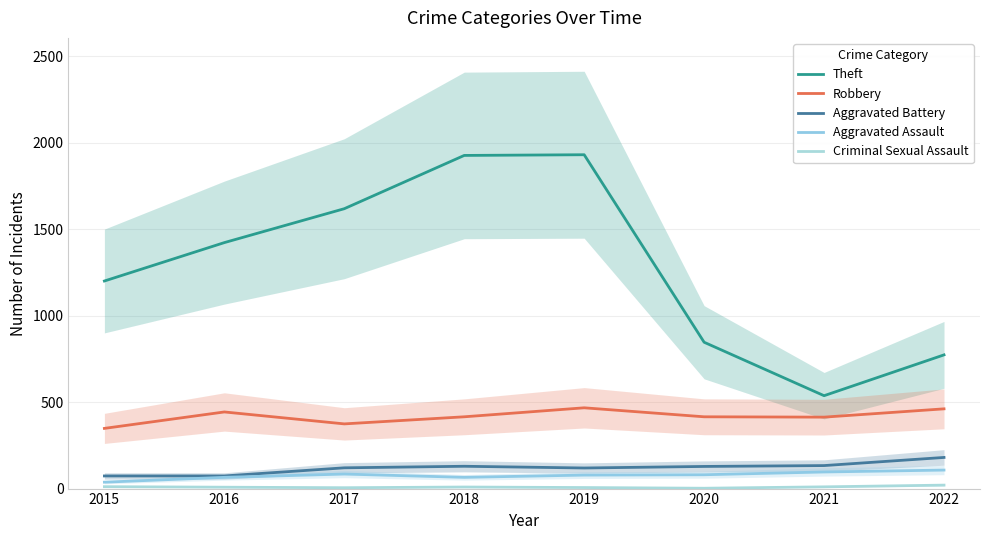

True or false: Theft has a value of 1200 at 2015.

True